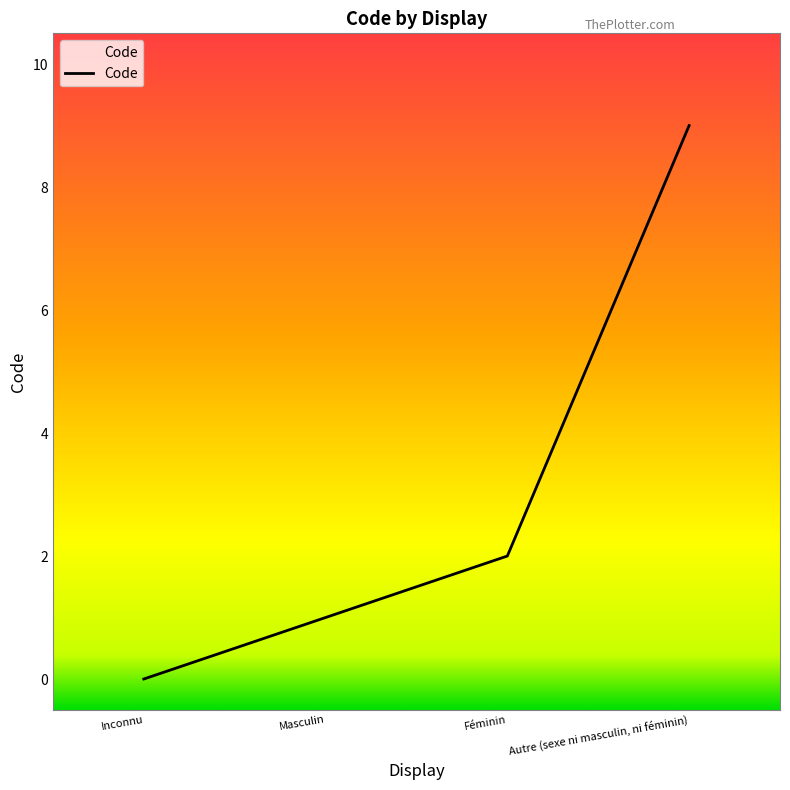

List the labels in order of value, largest first.

Autre (sexe ni masculin, ni féminin), Féminin, Masculin, Inconnu